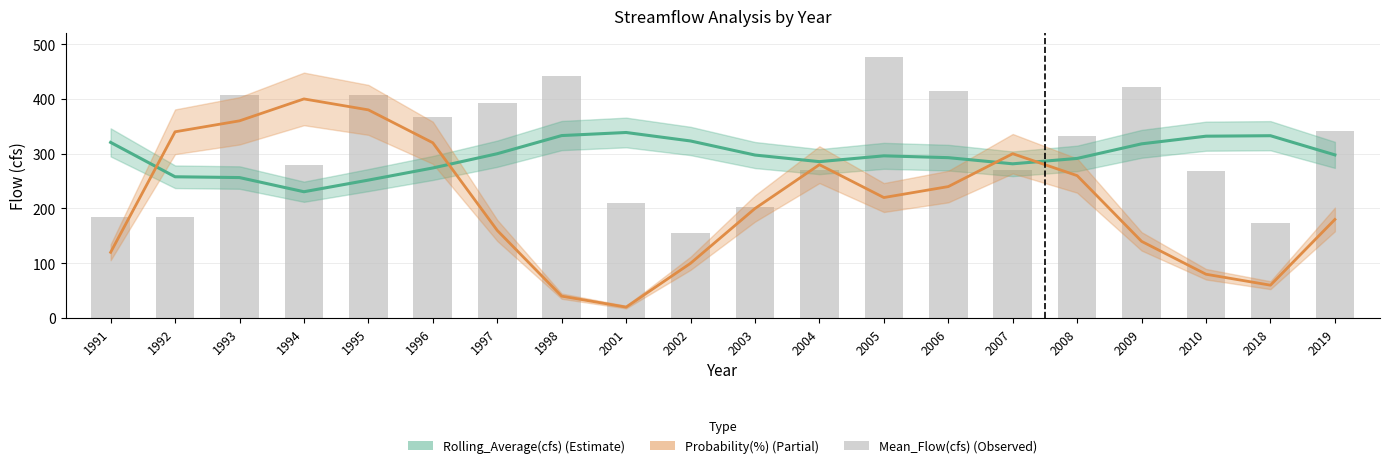

Which series has the largest total across all categories?

Mean_Flow(cfs)